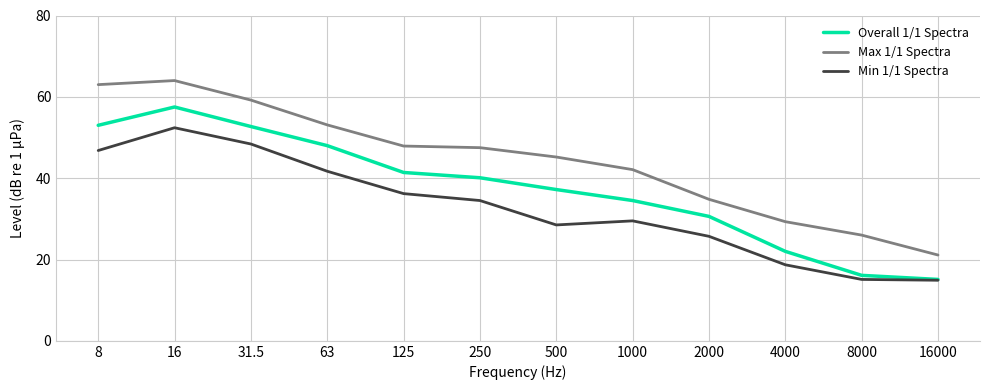

What position from the left is 1000?

8